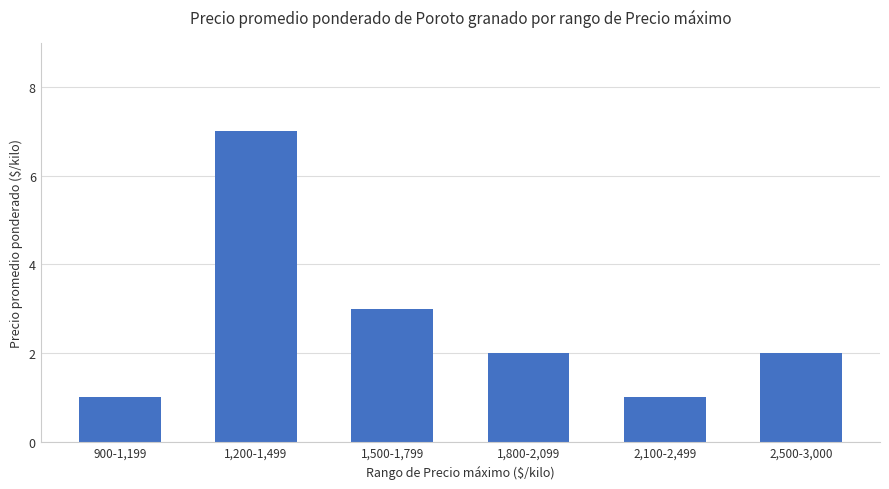

What position from the right is 1,200-1,499?

5